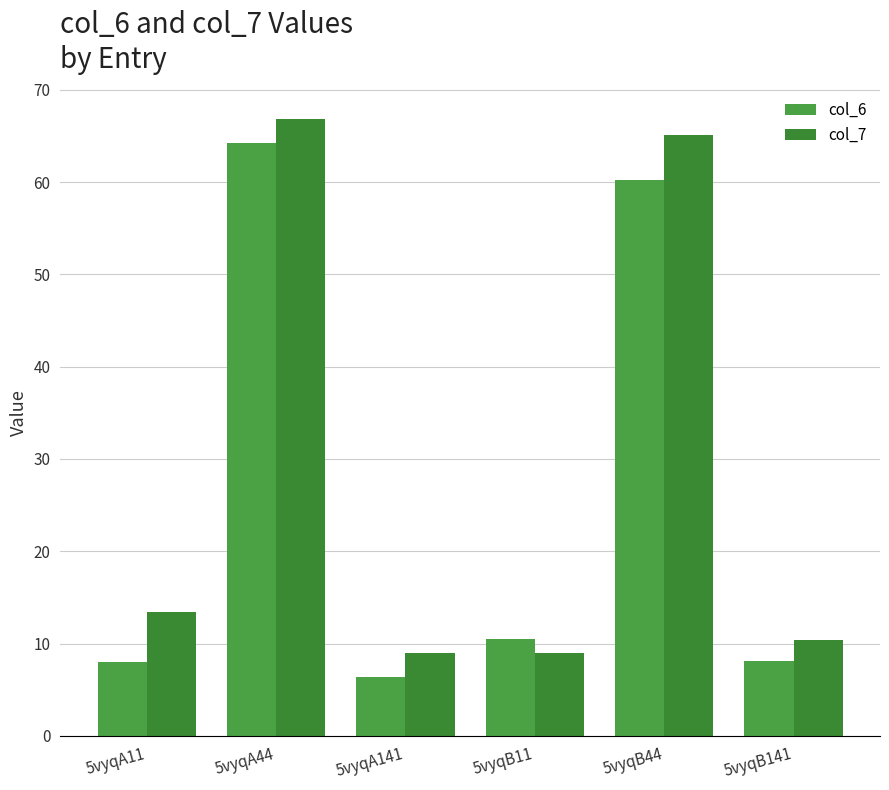

How many data points in col_6 are less than 10?

3